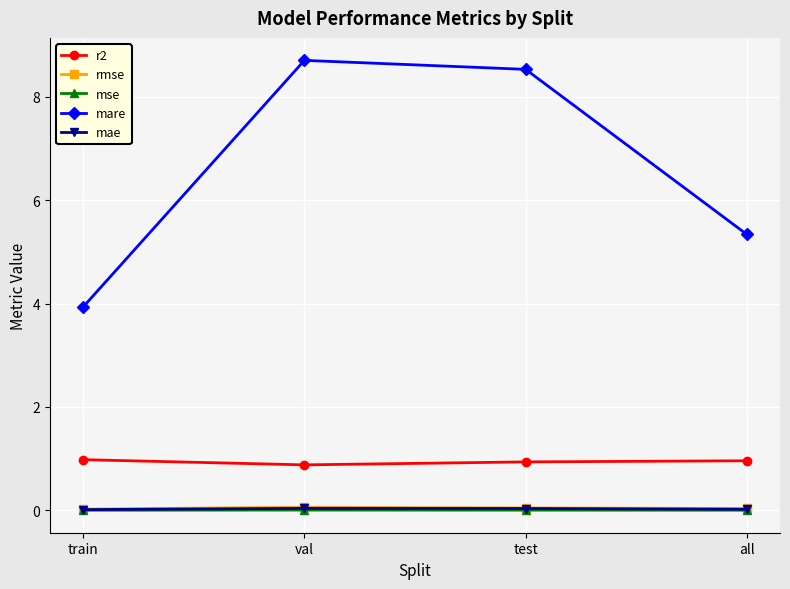

True or false: mse and r2 intersect in this chart.

False